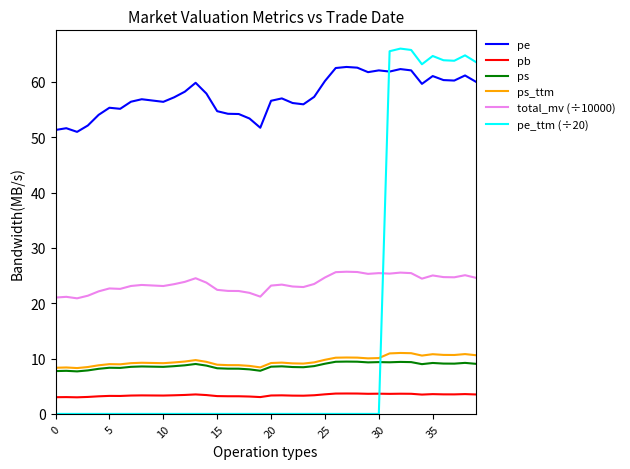

Which series has the largest total across all categories?

pe